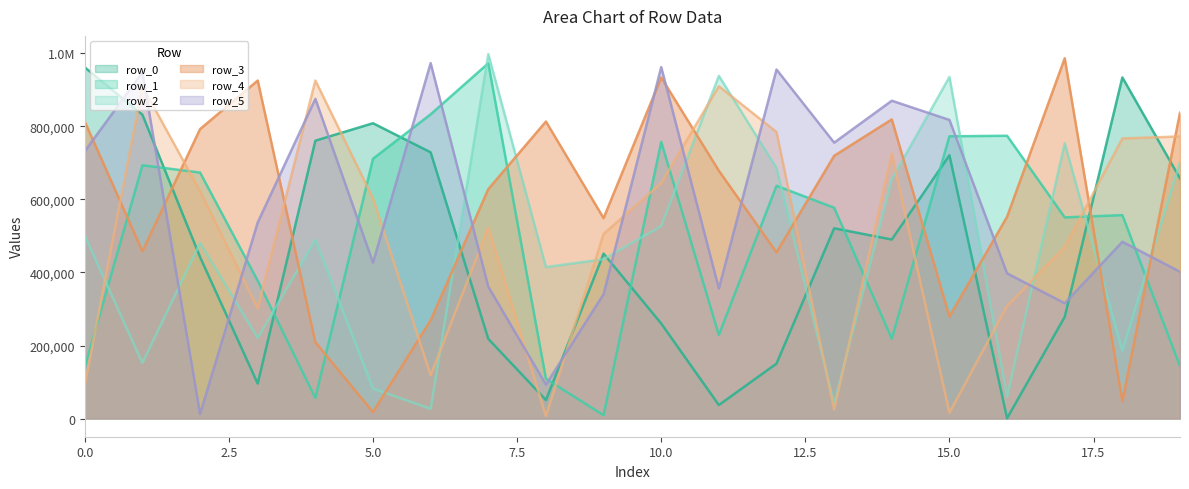

How many data points in row_5 are less than 537123?

10